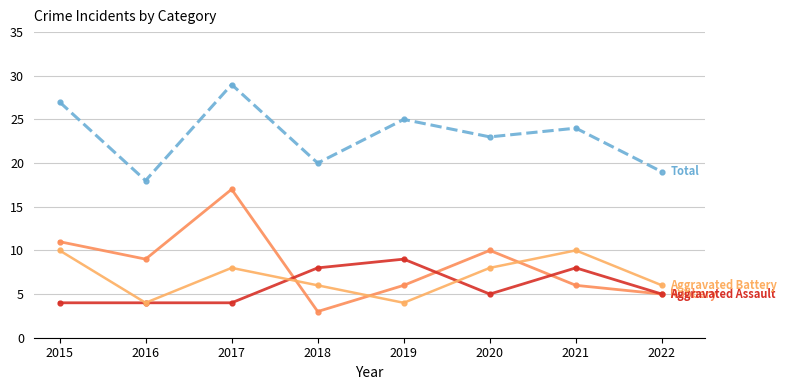

How many lines are shown in the chart?

4